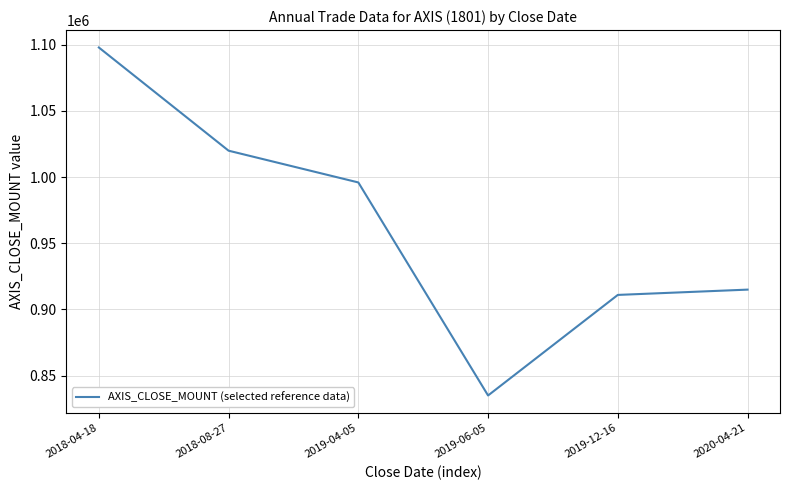

What is the difference between the values at 2018-04-18 and 2019-04-05?

102000